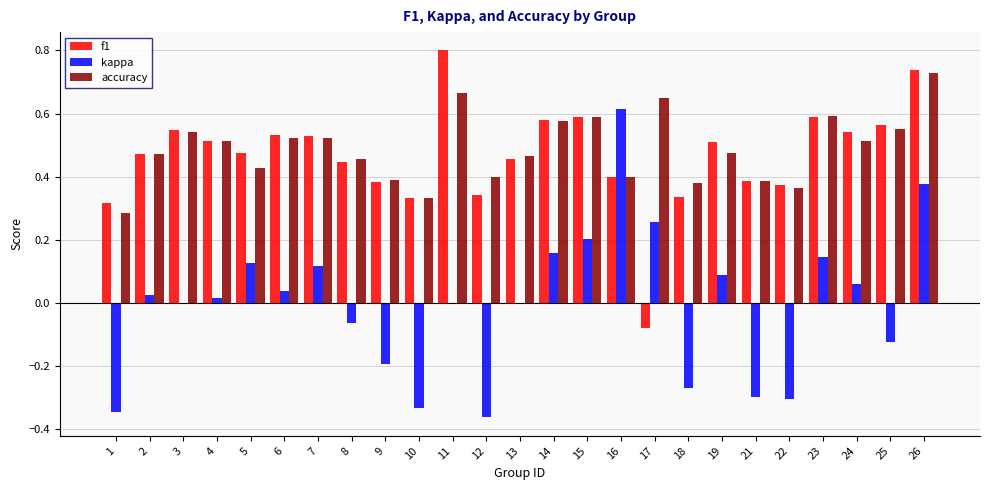

At which label does accuracy reach its peak?

26